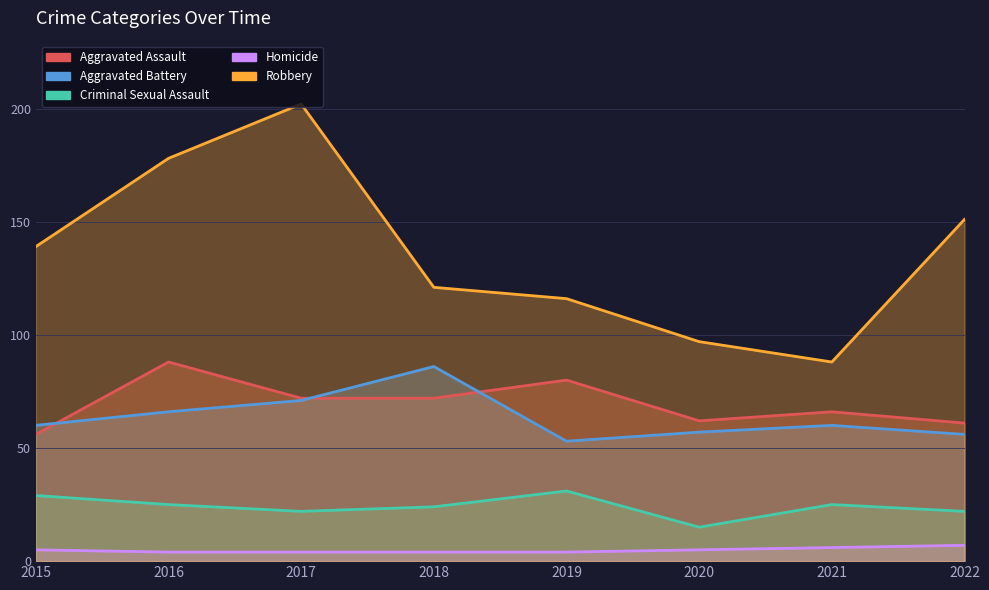

True or false: Aggravated Battery has more than 0 interior local peaks.

True